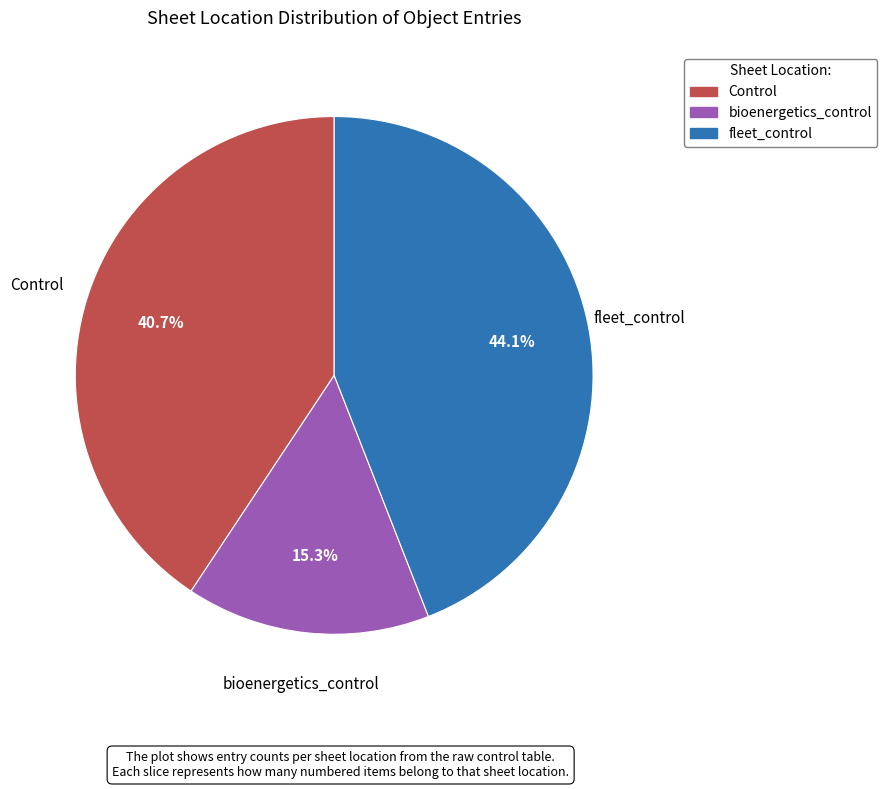

Which category has the smallest portion of the pie?

bioenergetics_control